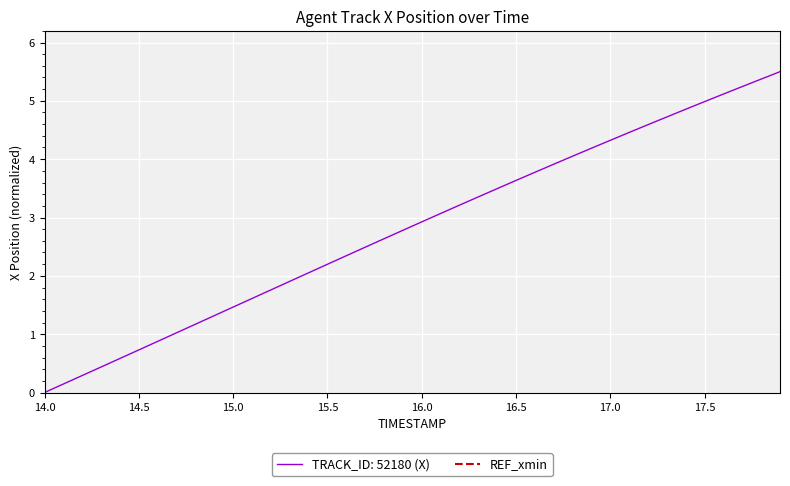

Is it true that the value at 16.5 is 3.6?

True